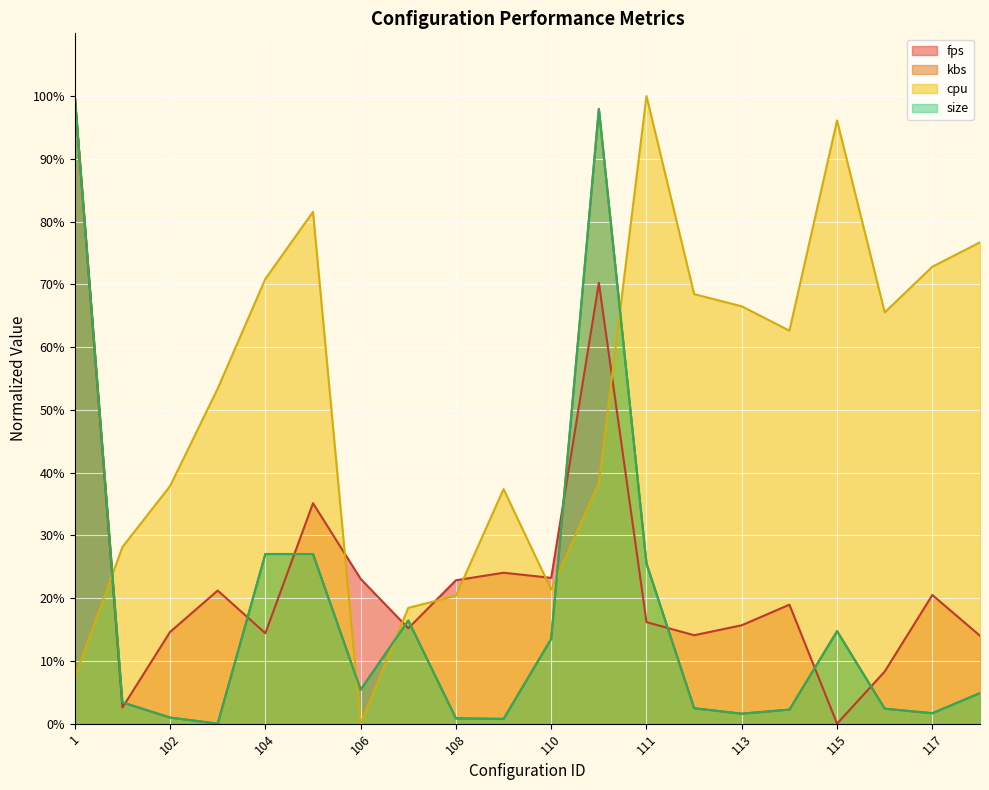

At 118, list the series in order from smallest to largest.

kbs, size, fps, cpu